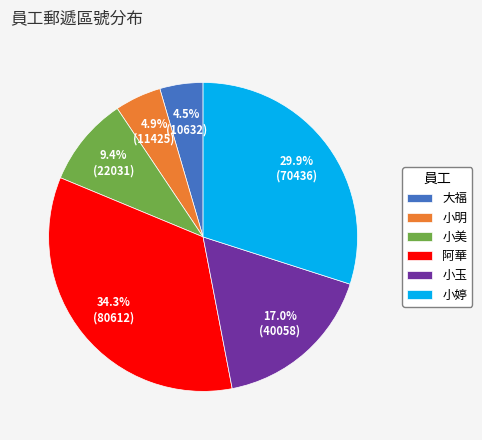

What is the total percentage of 大福 and 阿華?

38.8%